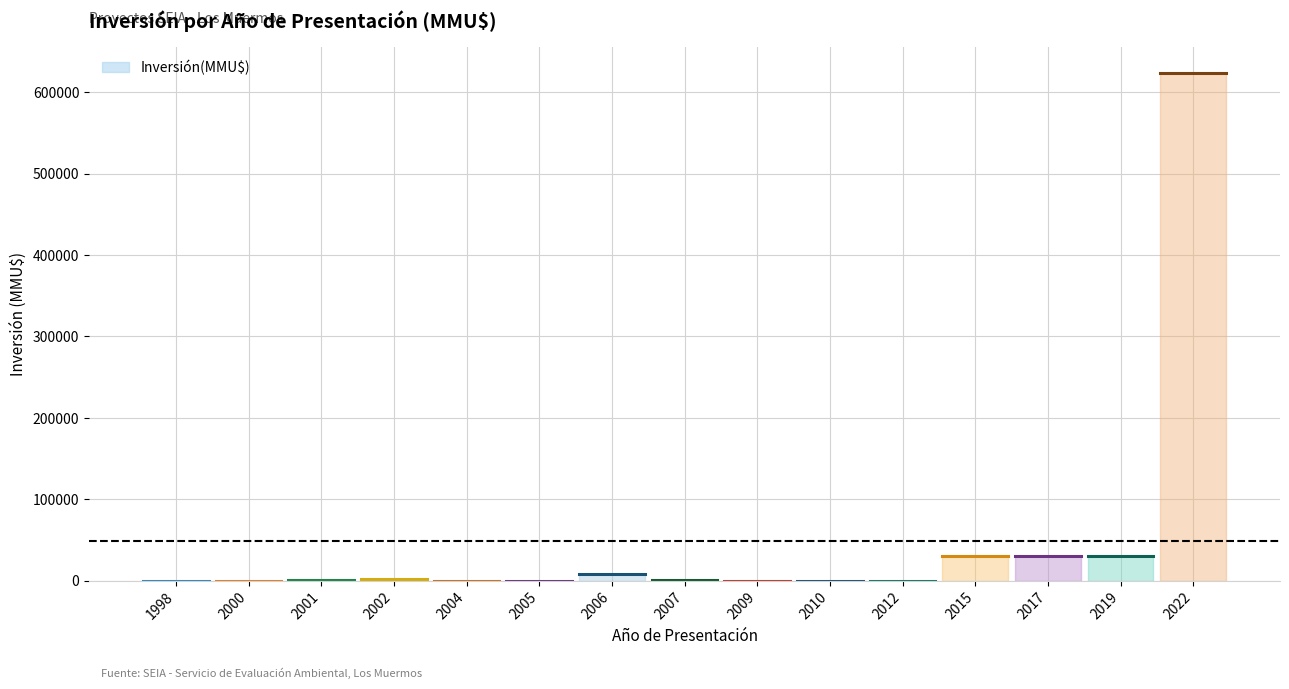

Which has a higher value, 2022 or 2007?

2022